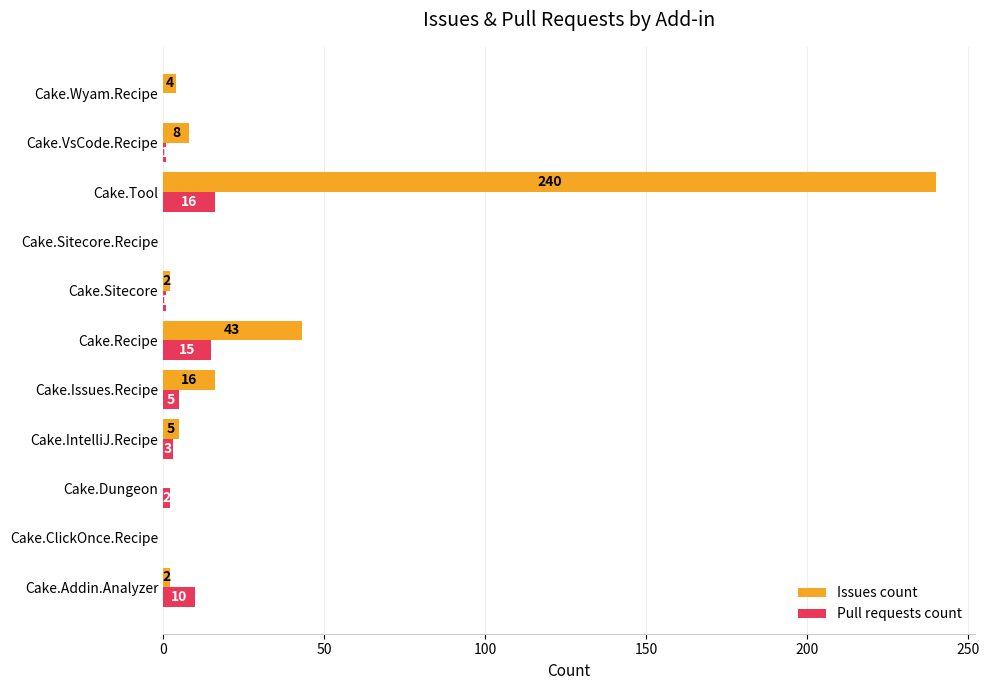

Is it true that Issues count equals 2 at Cake.Sitecore?

True